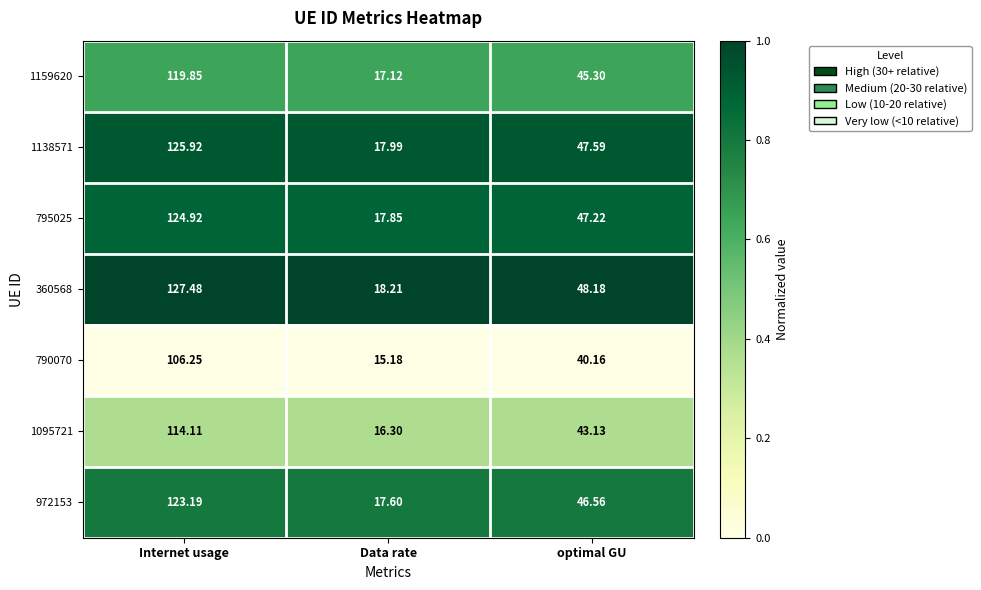

List the labels in order of 1095721 value, largest first.

Internet usage, optimal GU, Data rate